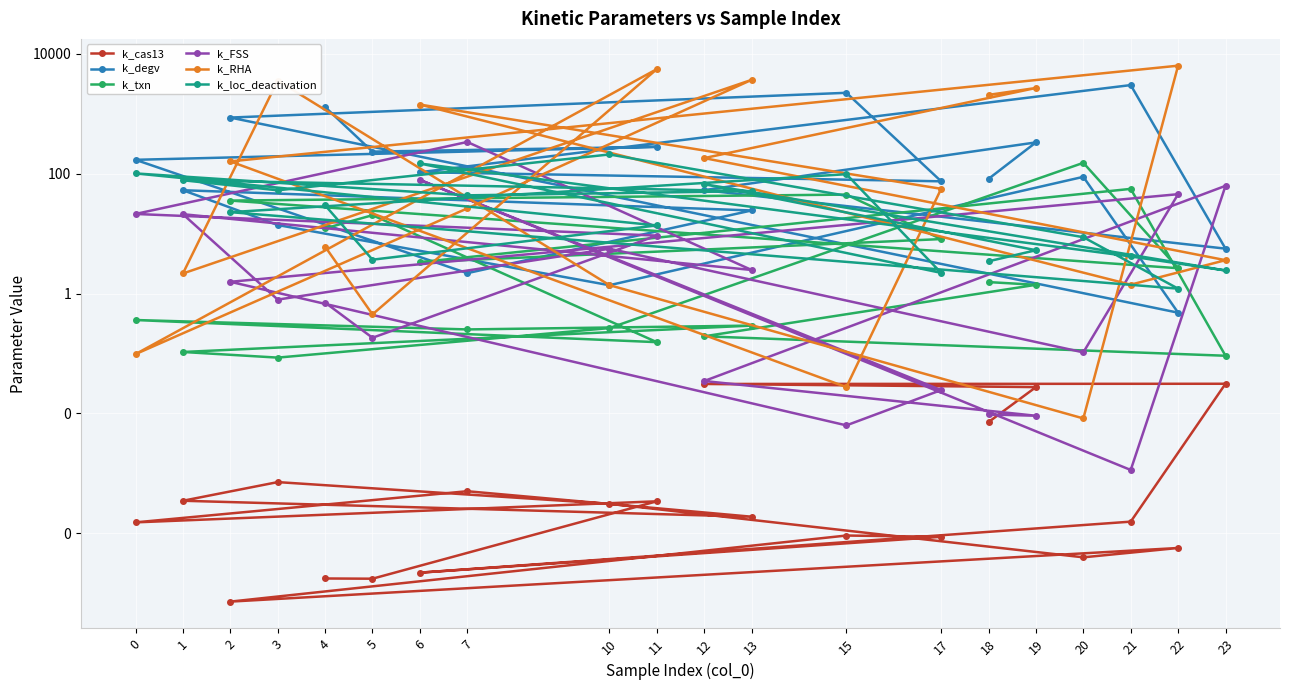

At which category does k_degv reach its first local peak?

11